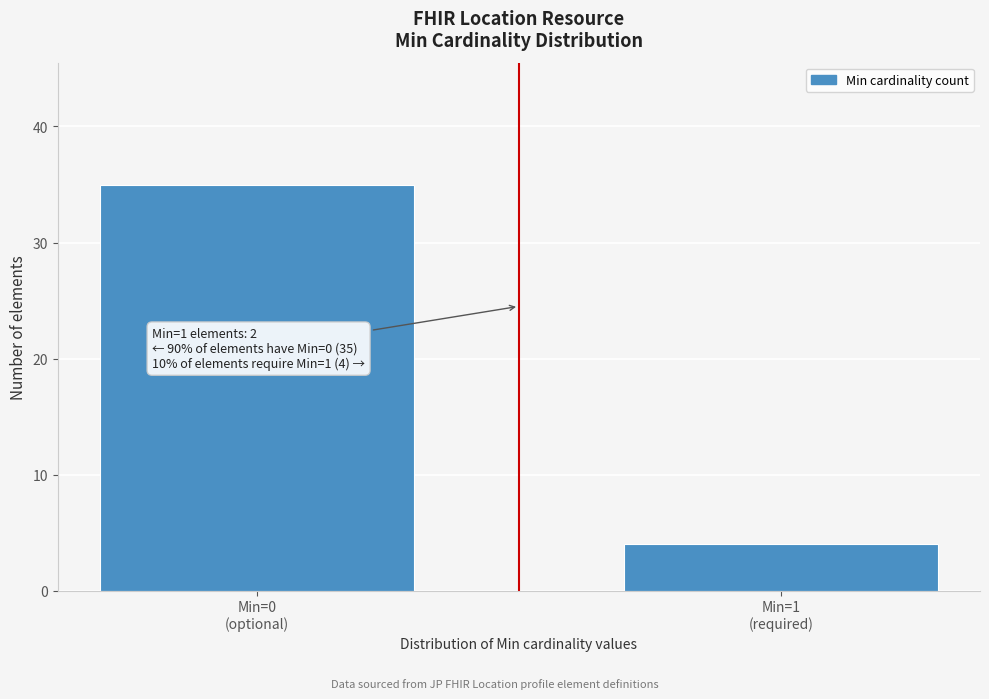

Reading right to left, what are all the values shown in this chart?

4	35